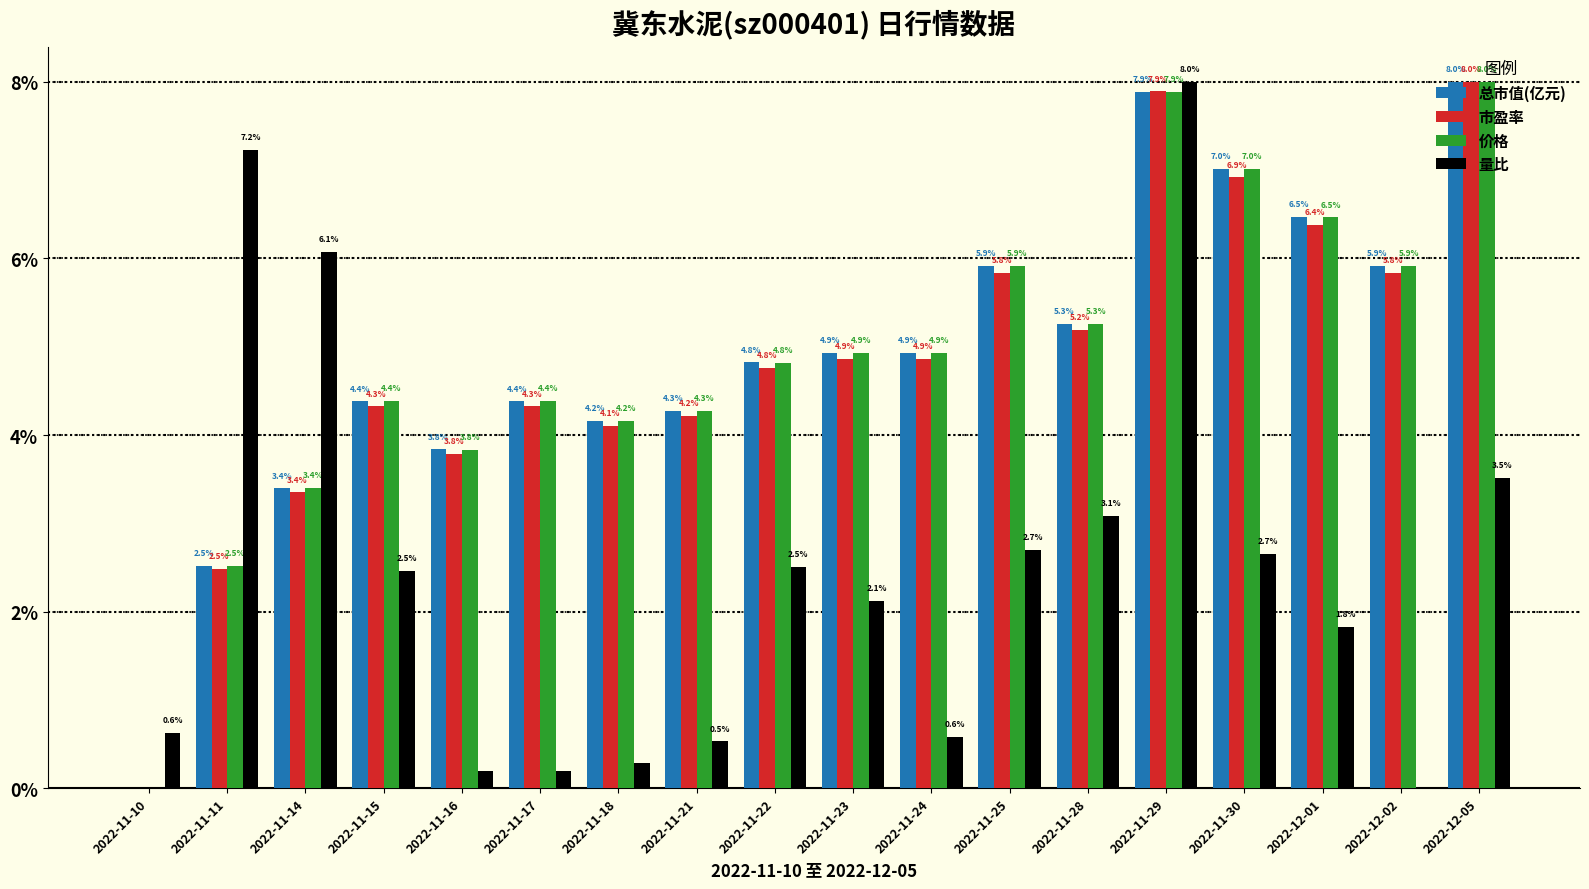

What is the total value across all series at 2022-11-24?

15.3